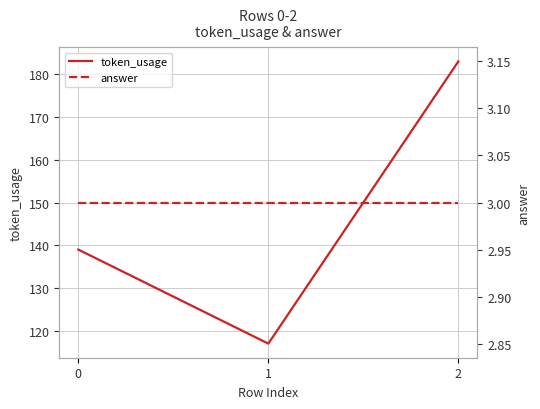

Which series has the largest range (max minus min)?

token_usage